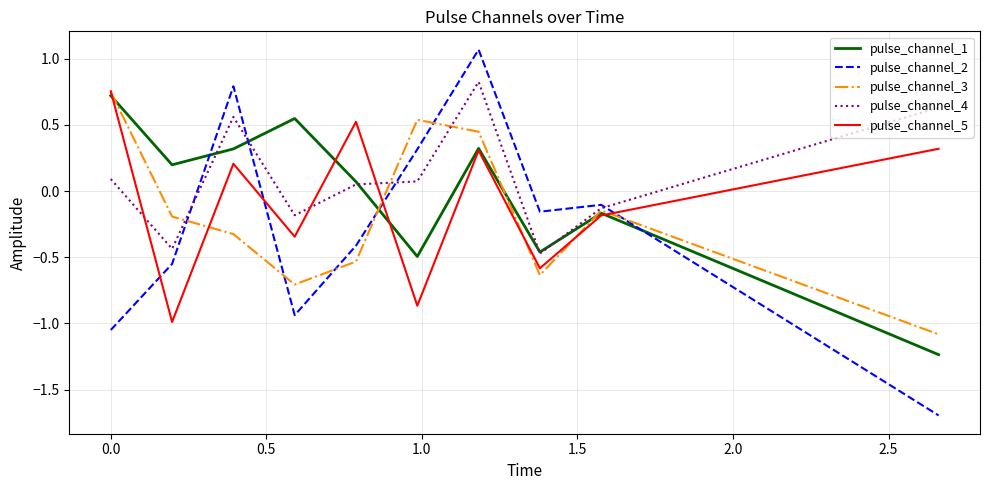

True or false: pulse_channel_4 and pulse_channel_2 cross at least once.

True